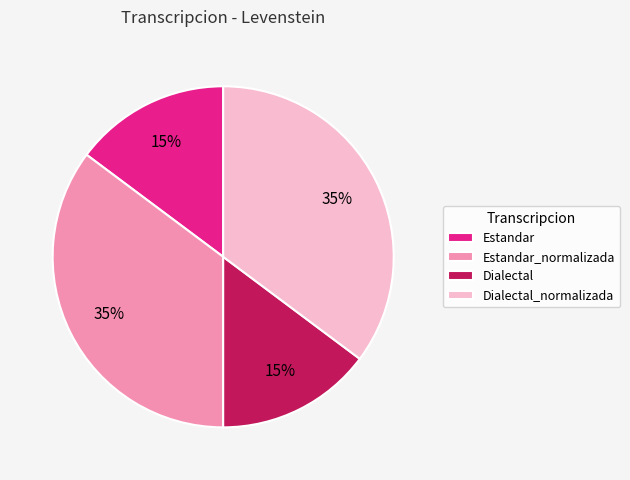

Is there a majority slice in this chart?

No